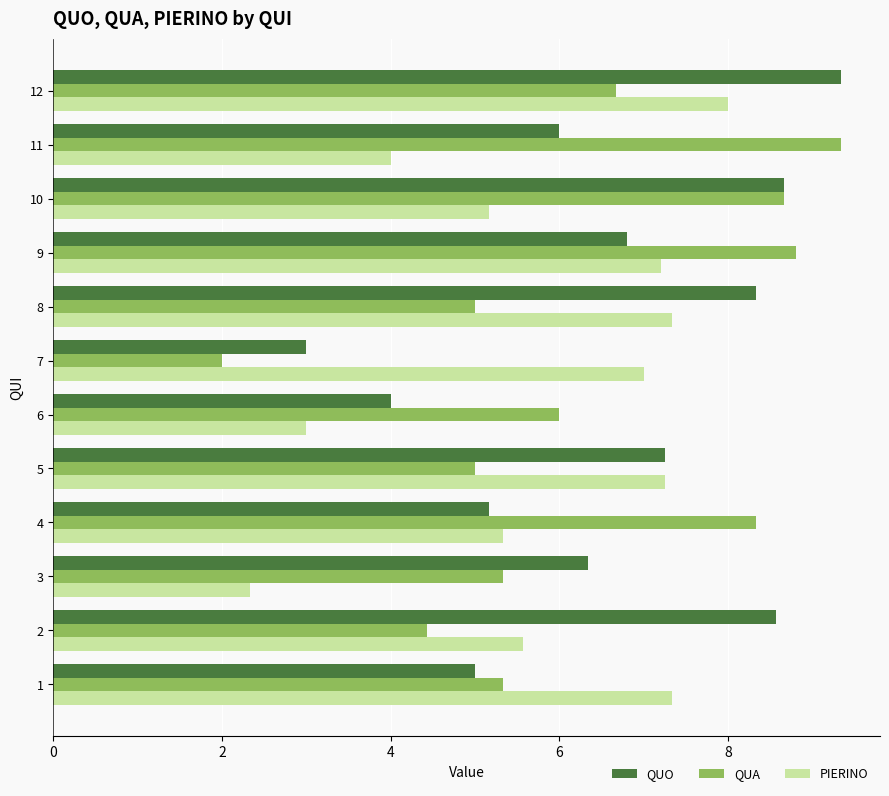

At how many categories does at least one series exceed 3?

12